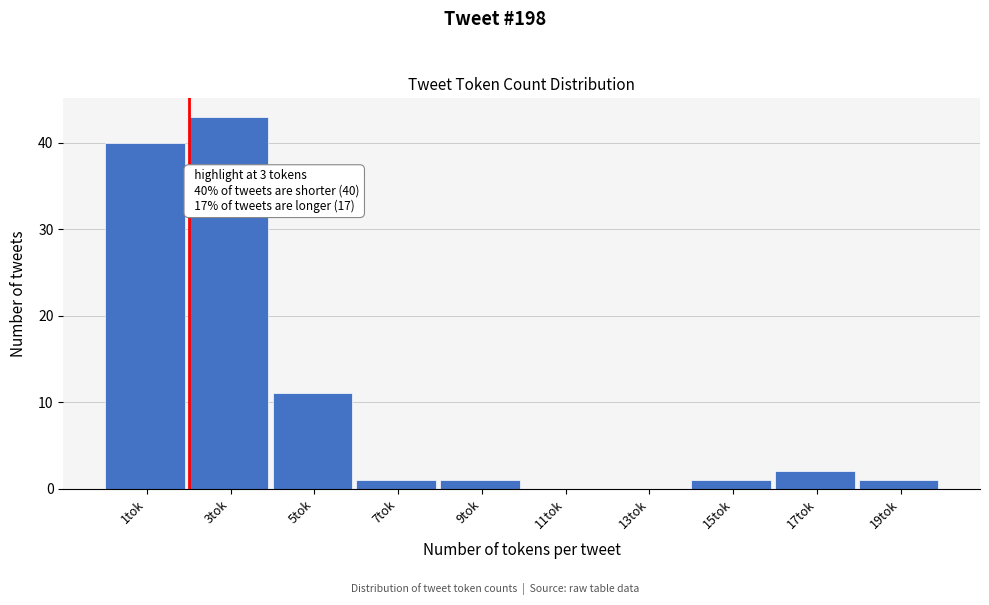

Reading left to right, what are all the values shown in this chart?

1tok=40	3tok=43	5tok=11	7tok=1	9tok=1	11tok=0	13tok=0	15tok=1	17tok=2	19tok=1